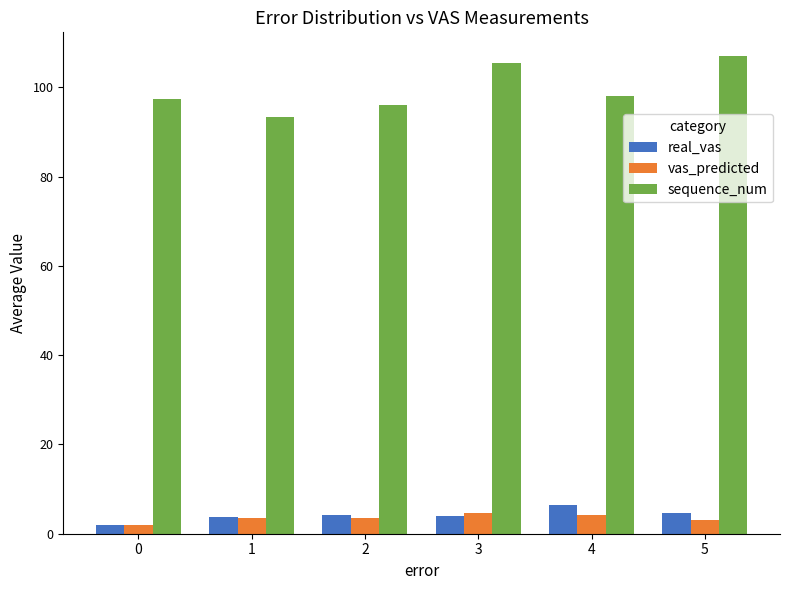

How many bars are there in each group?

3